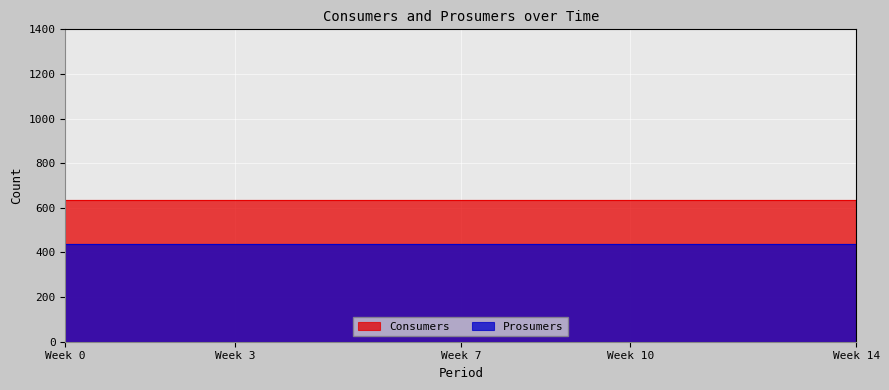

What is the sum of all Prosumers values?

6600